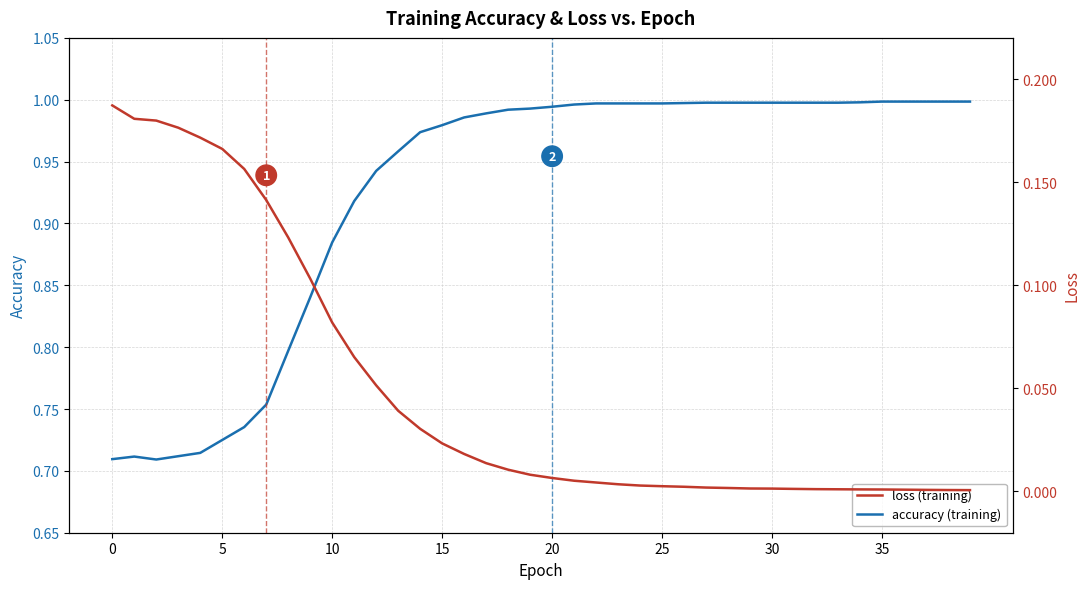

Rank the series at 20 from lowest to highest value.

loss, accuracy